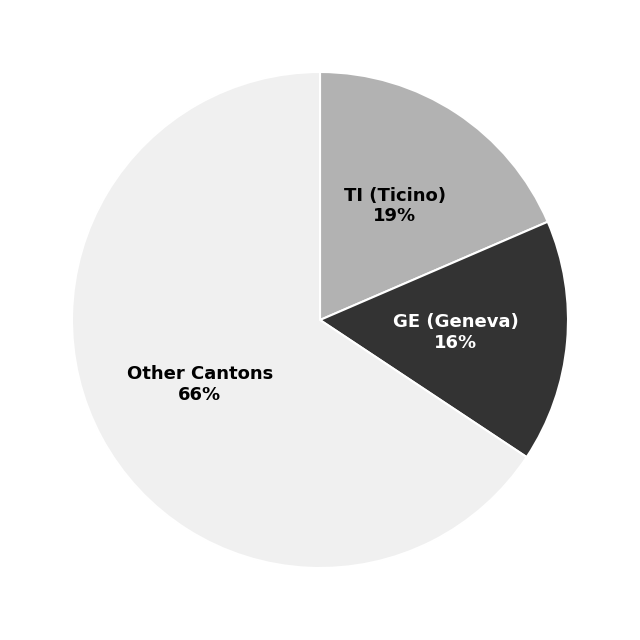

Does any single category account for the majority?

Yes